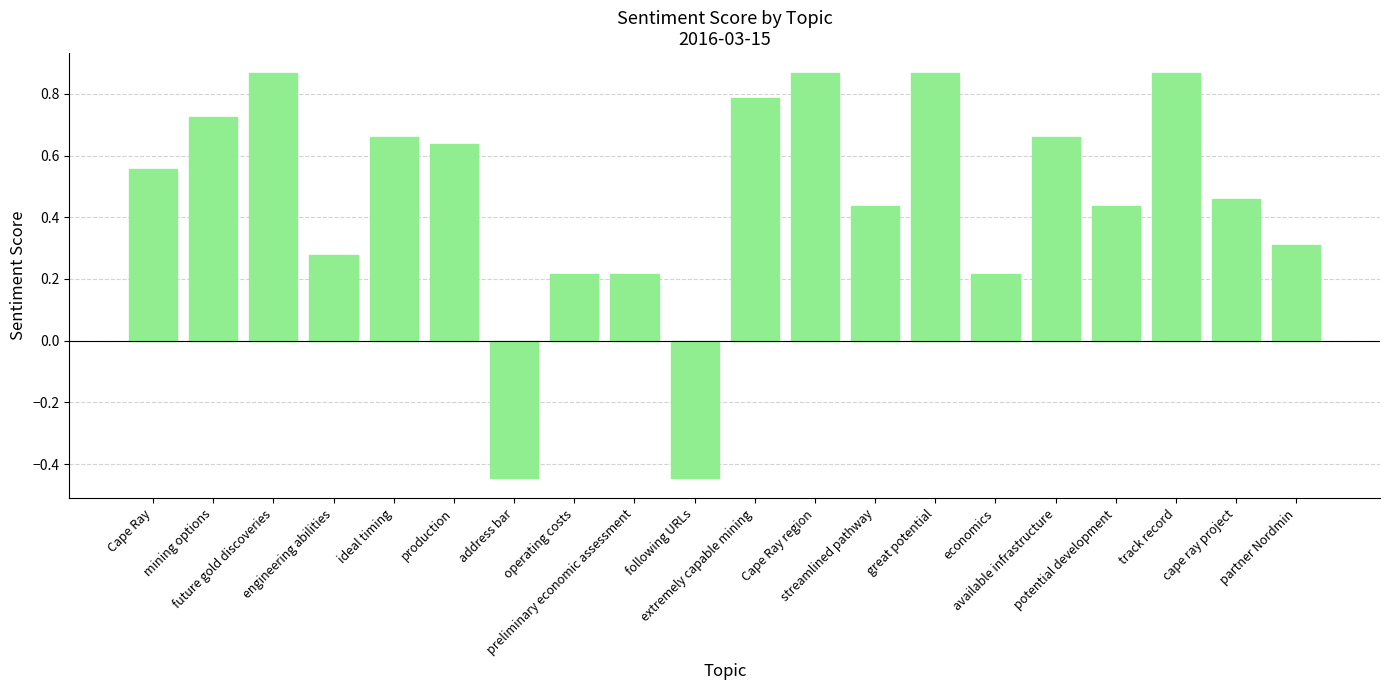

What is the label of the 18th bar from the right?

future gold discoveries